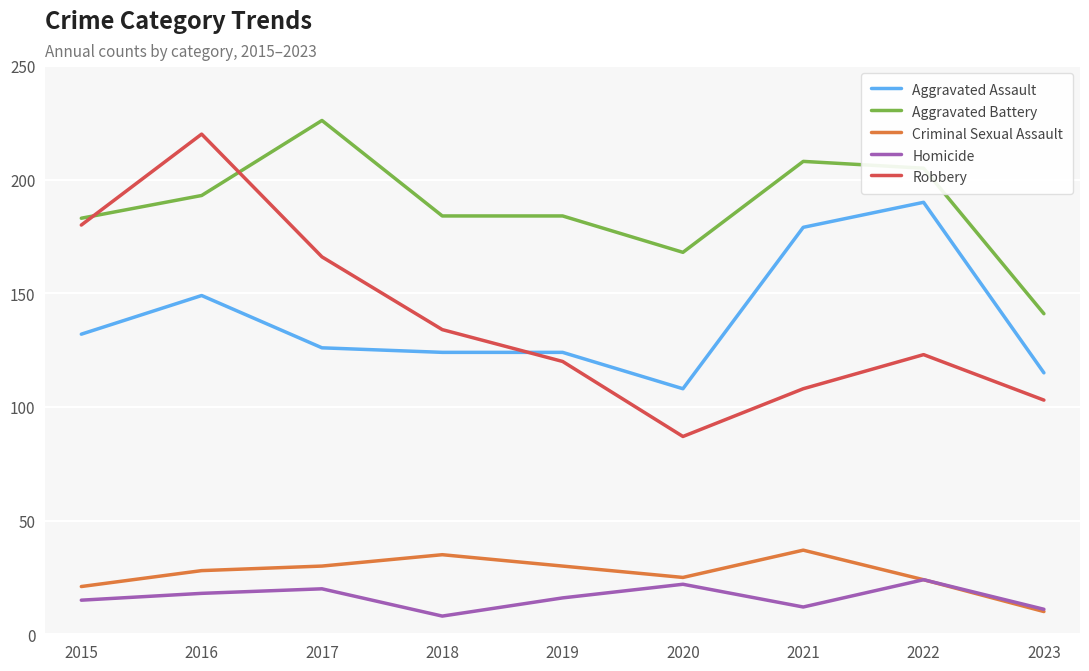

What is the difference between the maximum and minimum values in the Criminal Sexual Assault series?

27